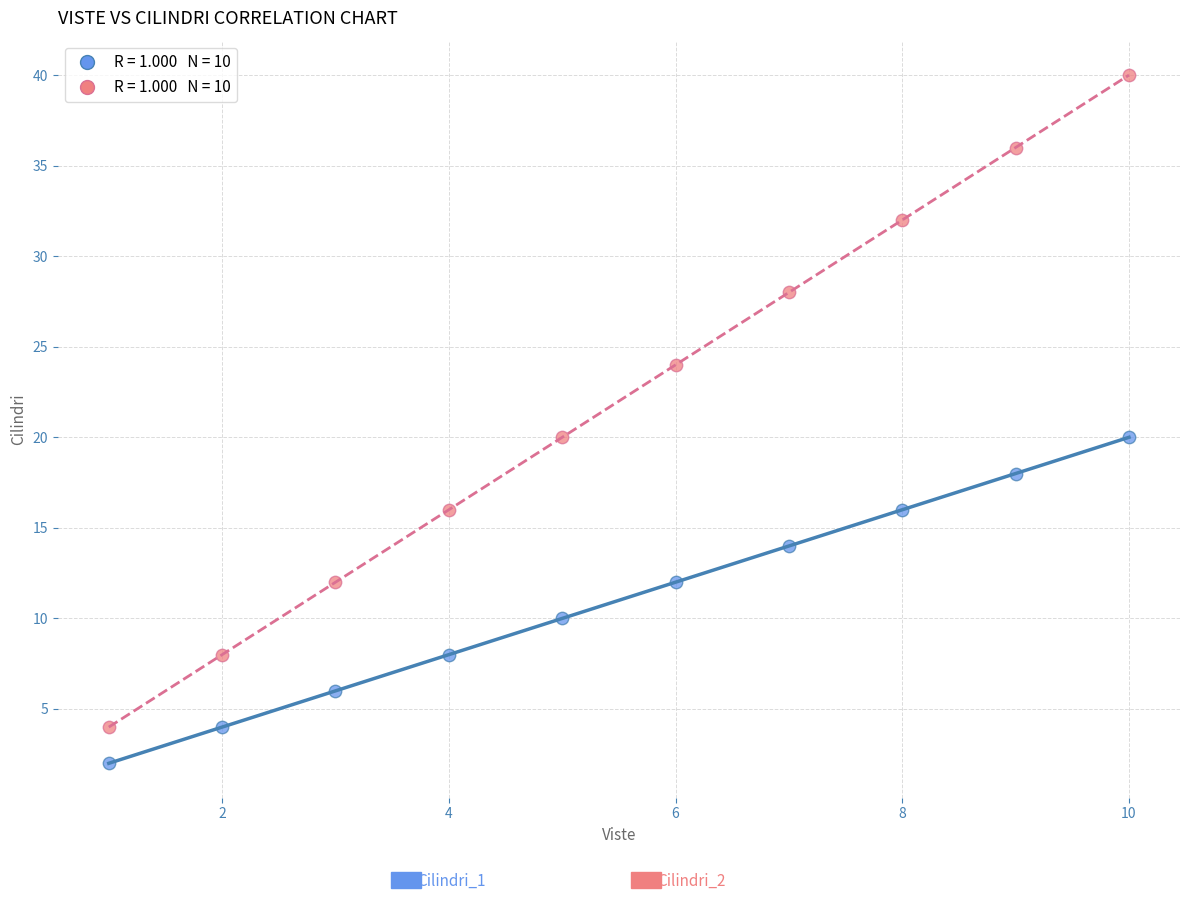

Across all data points, what is the range of Y values (max minus min)?

38